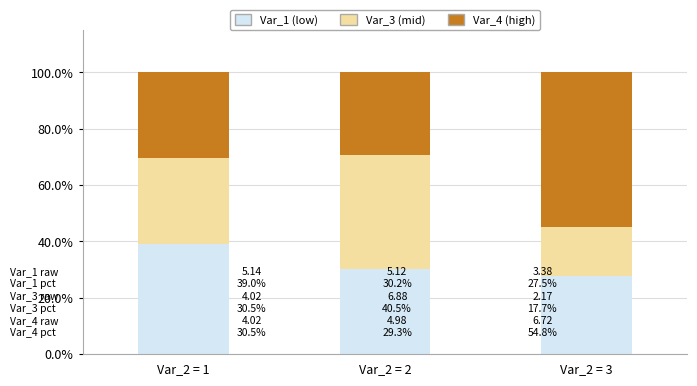

Reading left to right, transcribe the values for Var_1 (low).

39.0	30.2	27.5